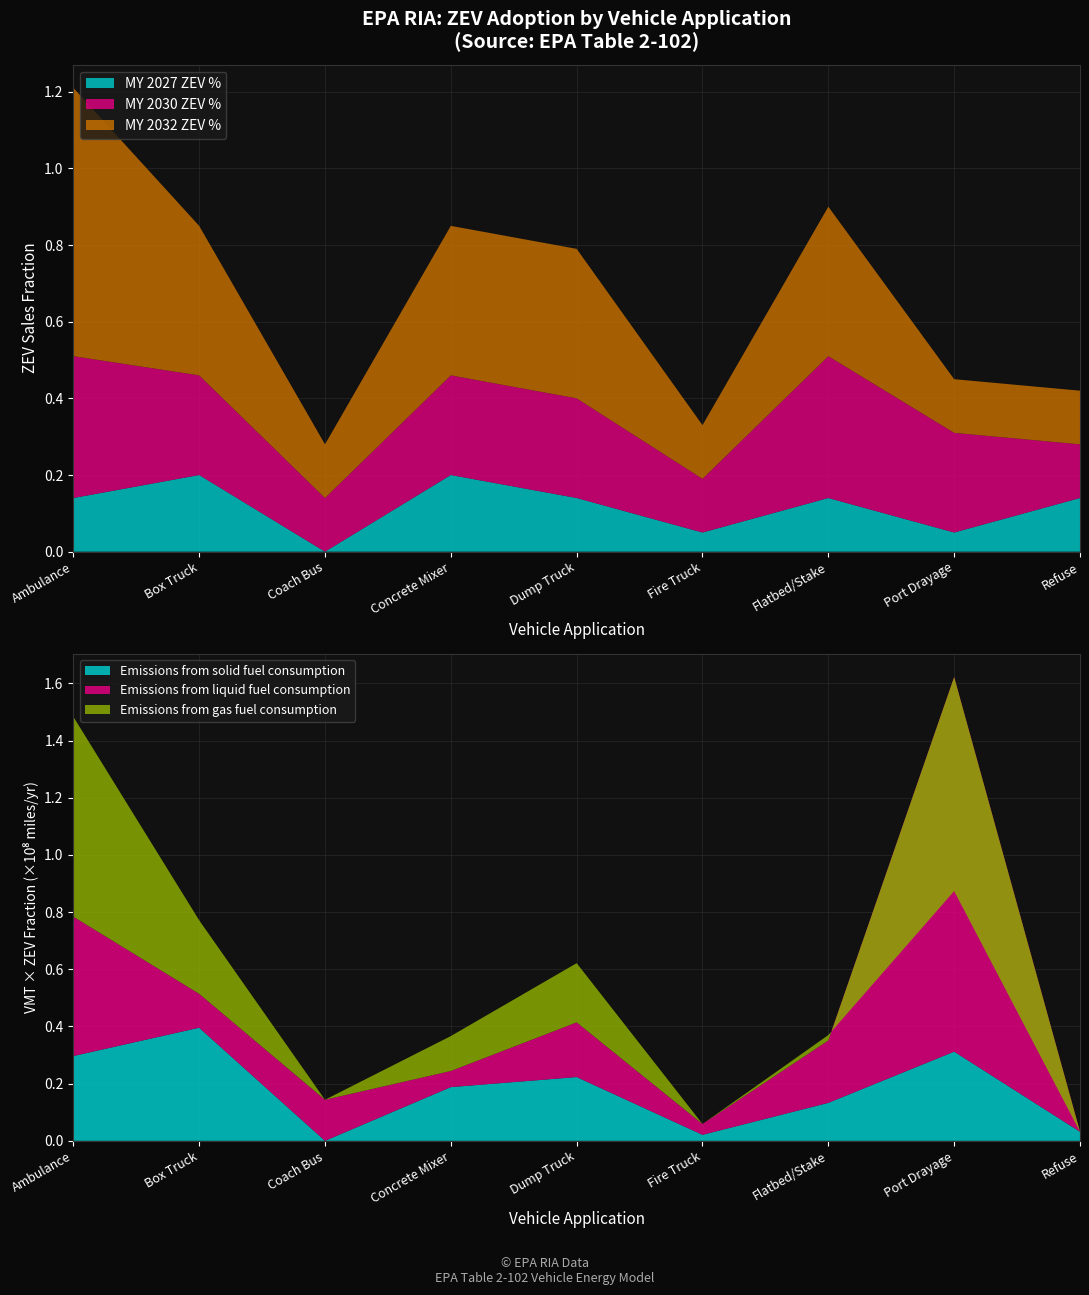

The MY 2027 ZEV % series shows 0.3 at Concrete Mixer. True or false?

False